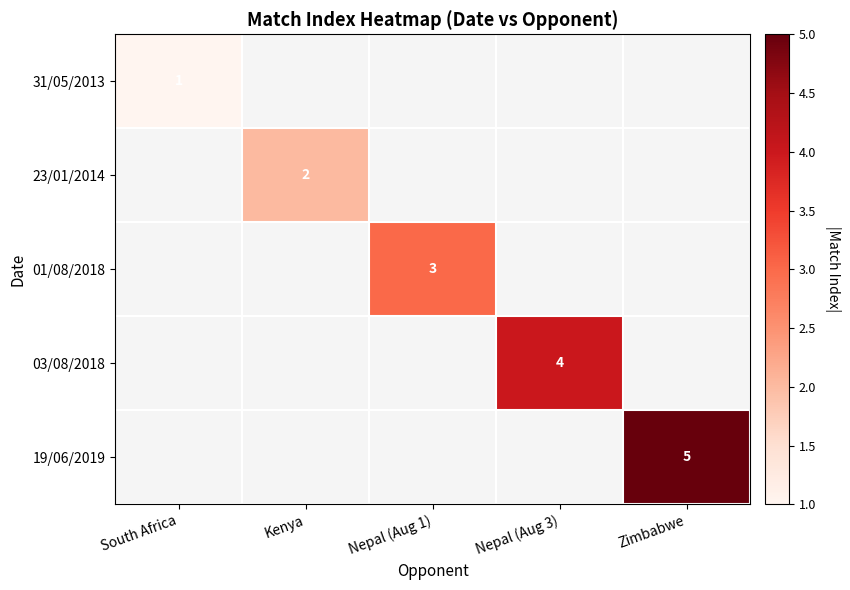

The 01/08/2018 series shows 3 at Nepal (Aug 1). True or false?

True